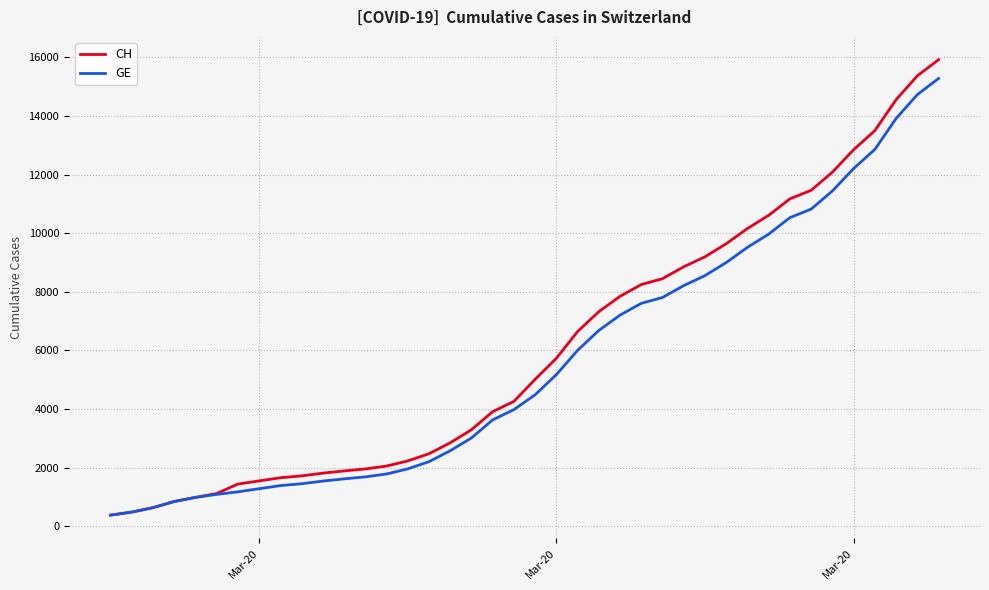

Which series has the widest spread of values?

CH